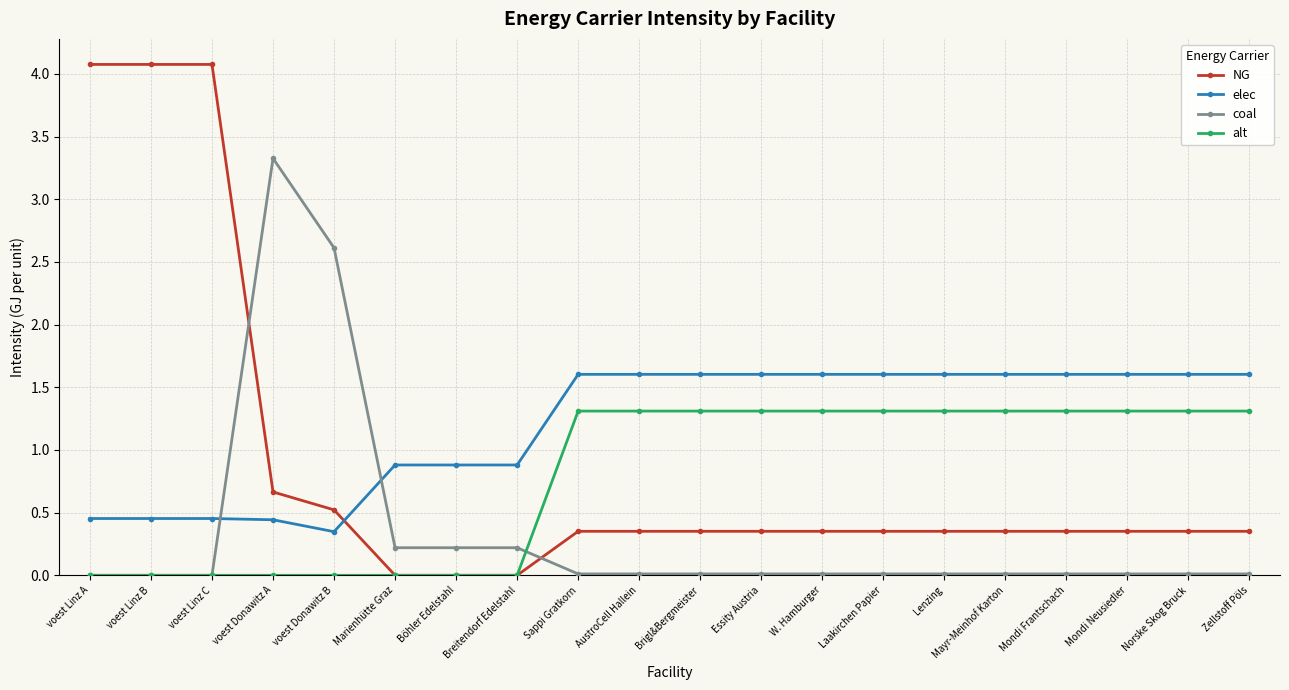

Rank the series by their maximum value, from highest to lowest.

NG, coal, elec, alt